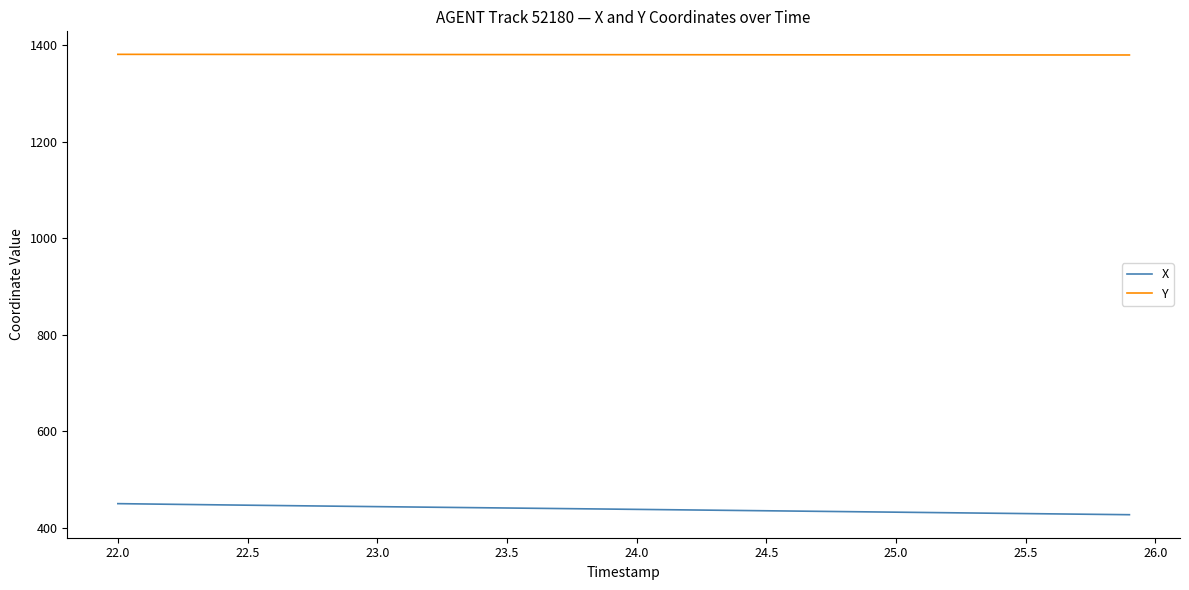

List the series in order of their overall mean, lowest first.

X, Y